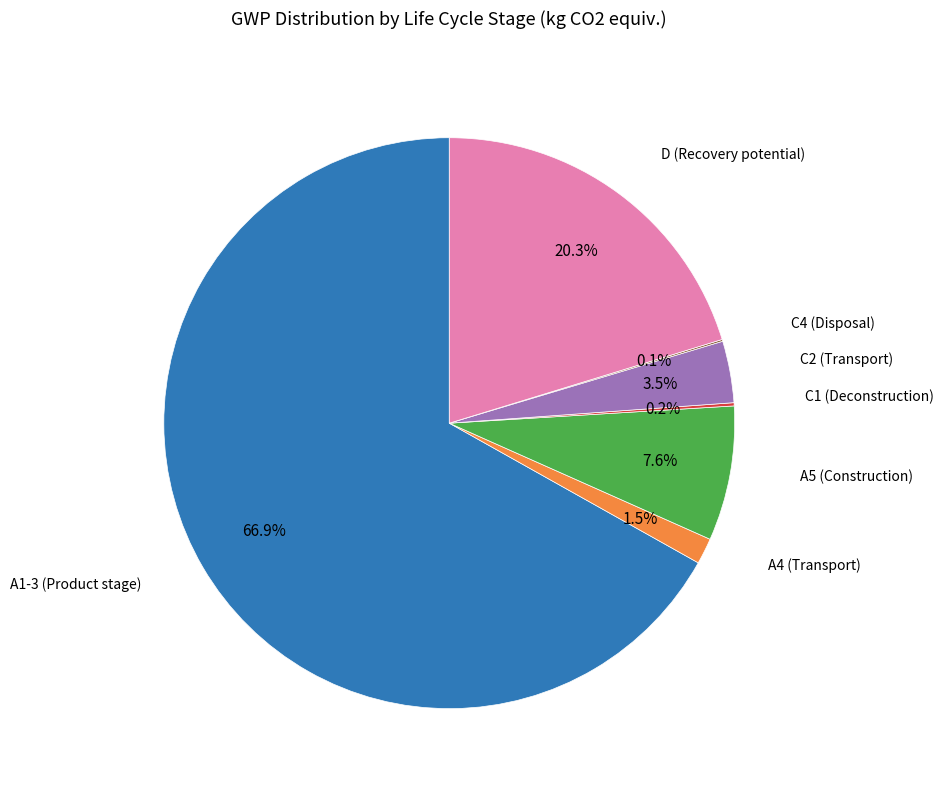

To the nearest percent, what is the difference between the largest and smallest slice percentages?

67%